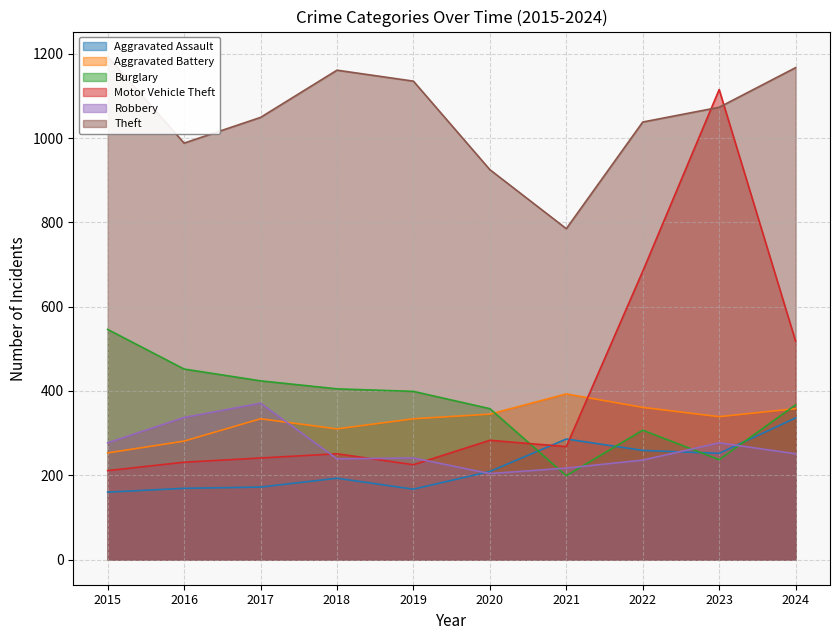

What is the difference between the Theft values at 2016 and 2015?

205